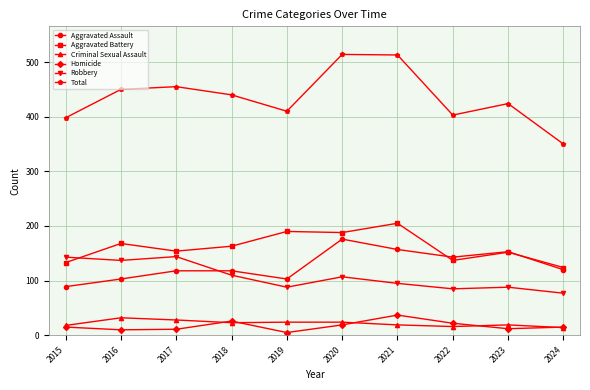

True or false: Total has a value of 440 at 2018.

True